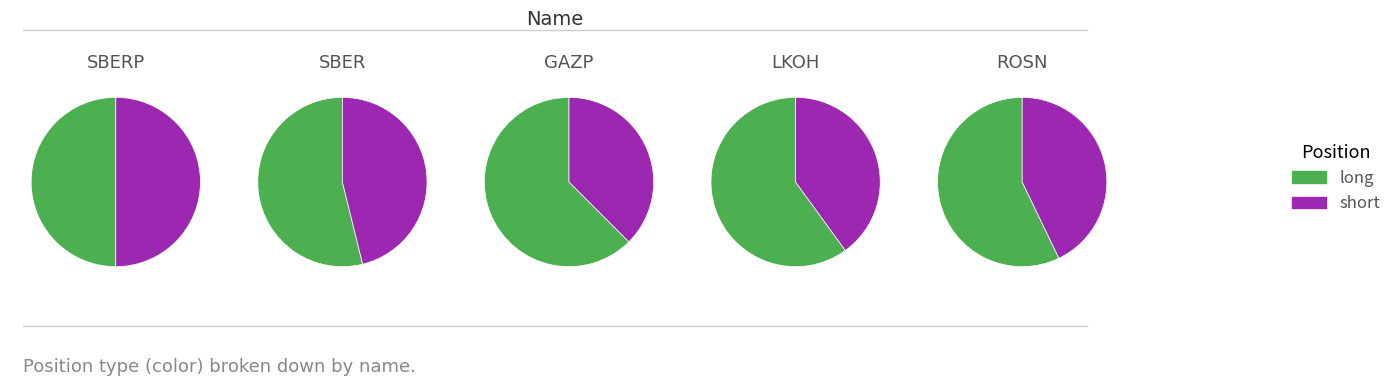

What is the smallest slice in the pie chart?

short